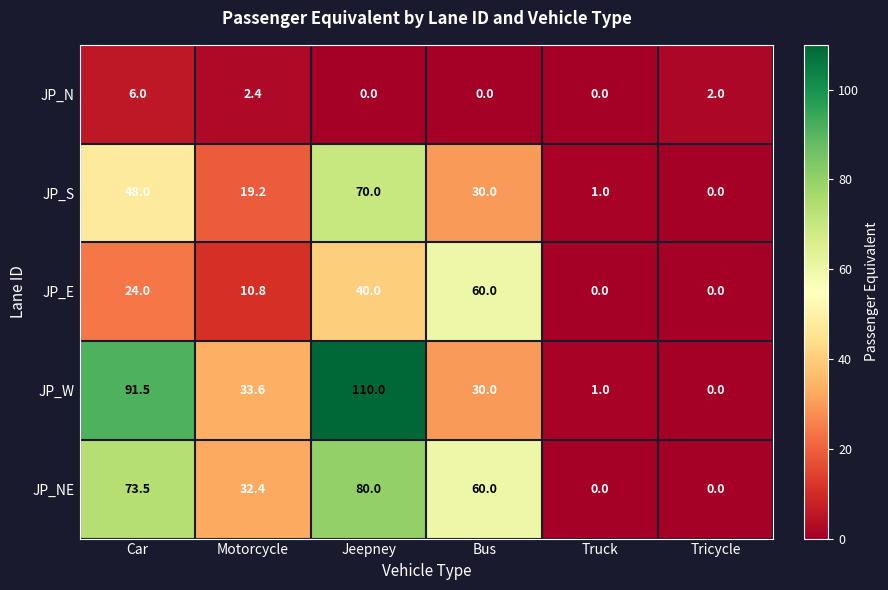

How many data points in JP_W are less than 33?

3